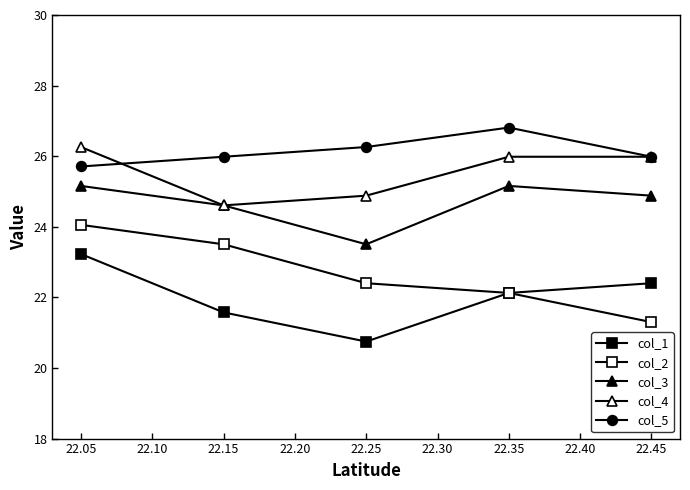

True or false: col_1 and col_2 intersect in this chart.

False